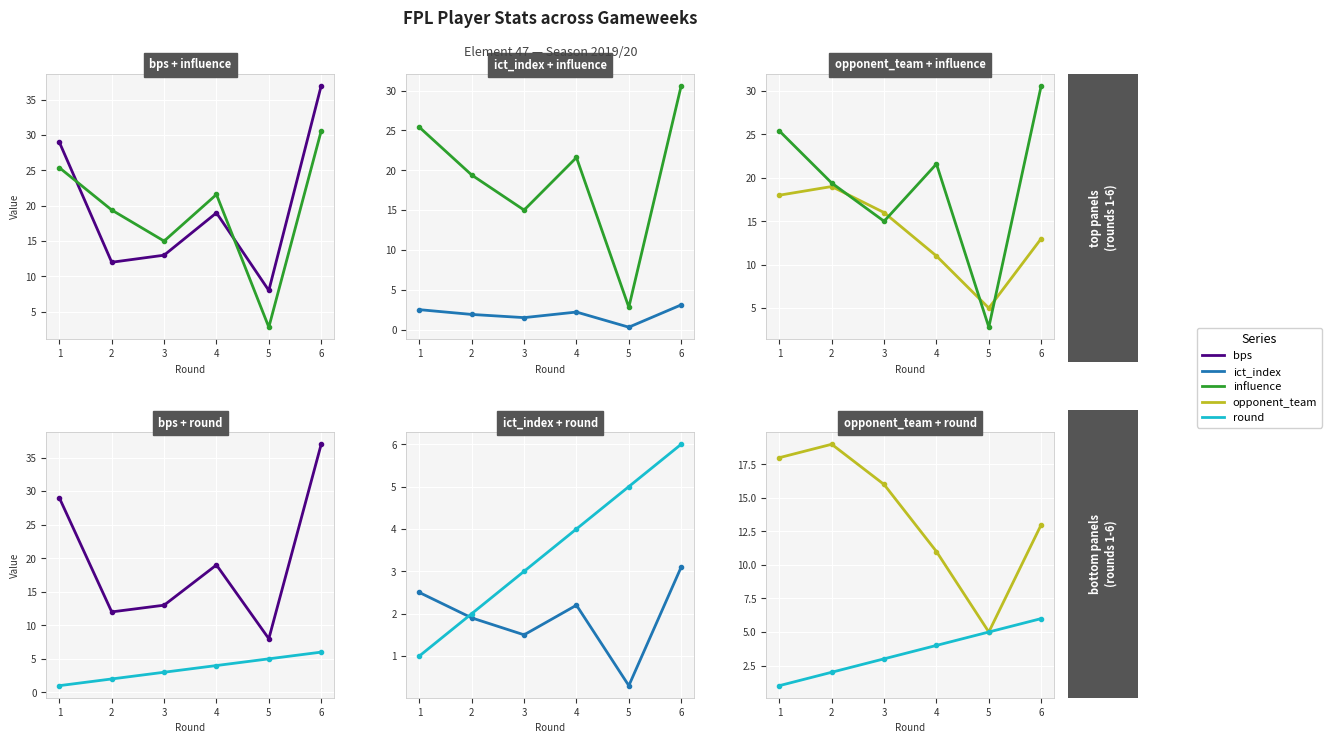

How many values in the opponent_team series exceed 16?

2